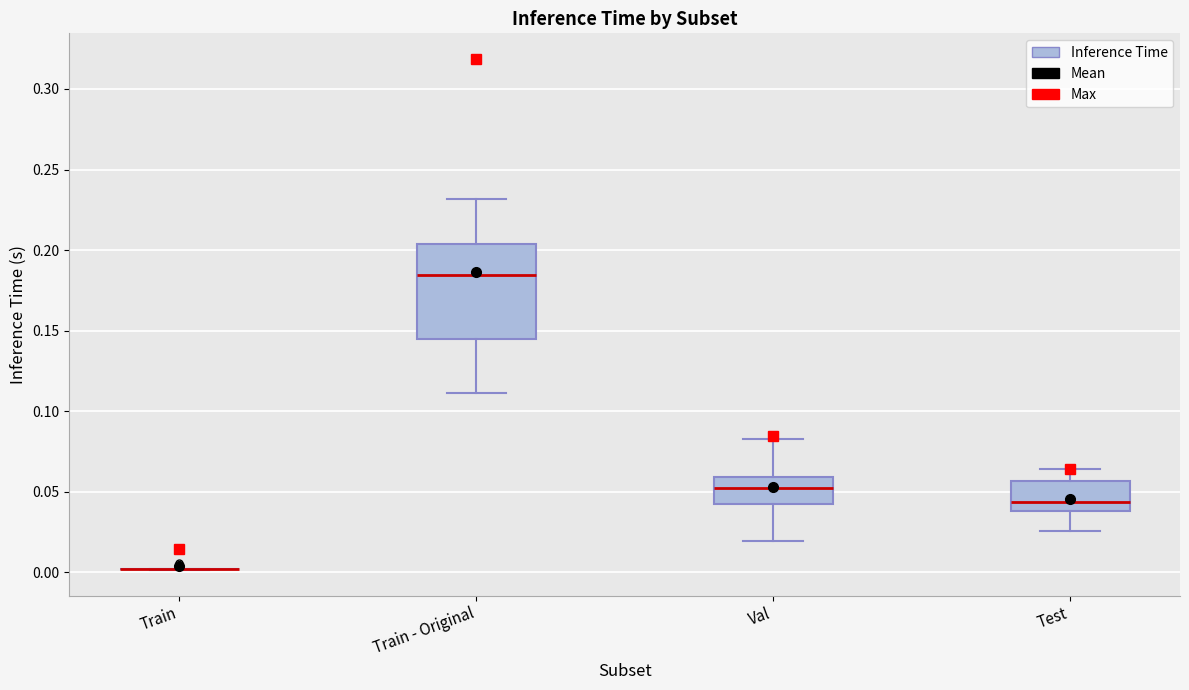

Which box is the tallest, from its lower edge to its upper edge?

Train - Original